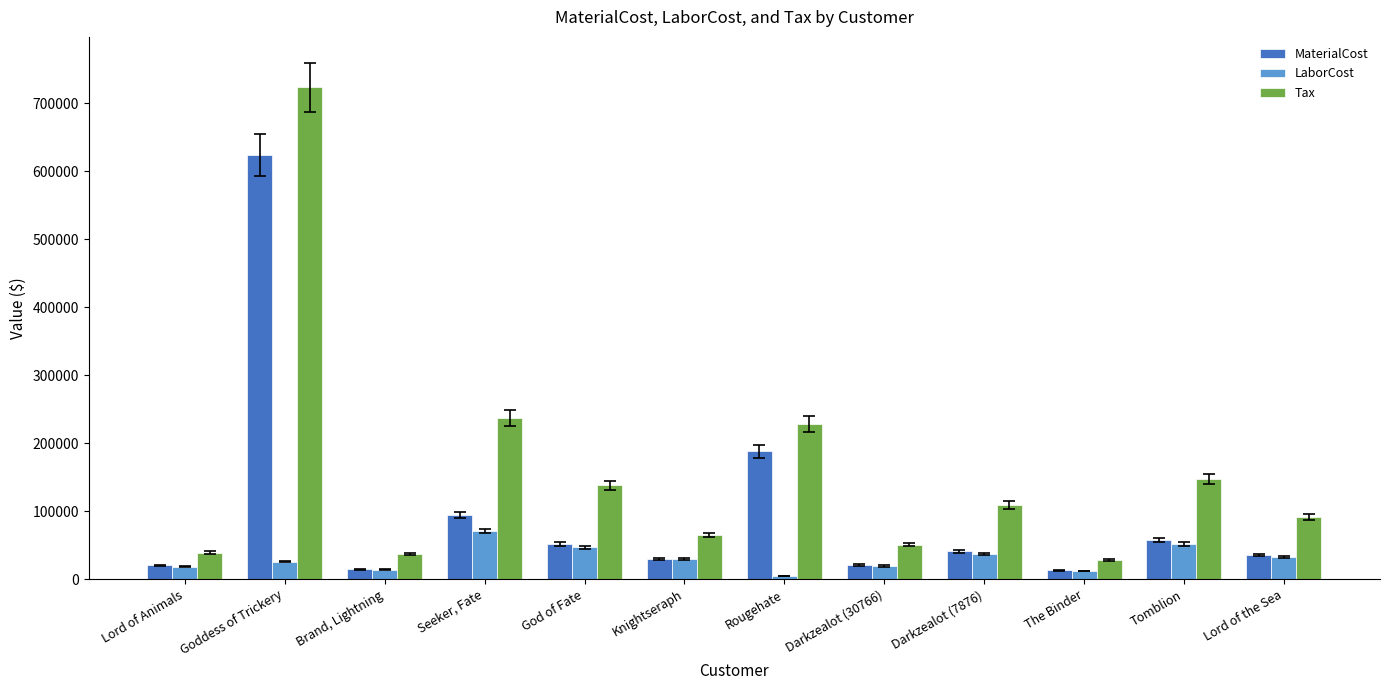

What is the difference between the MaterialCost values at Knightseraph and Lord of Animals?

9209.8